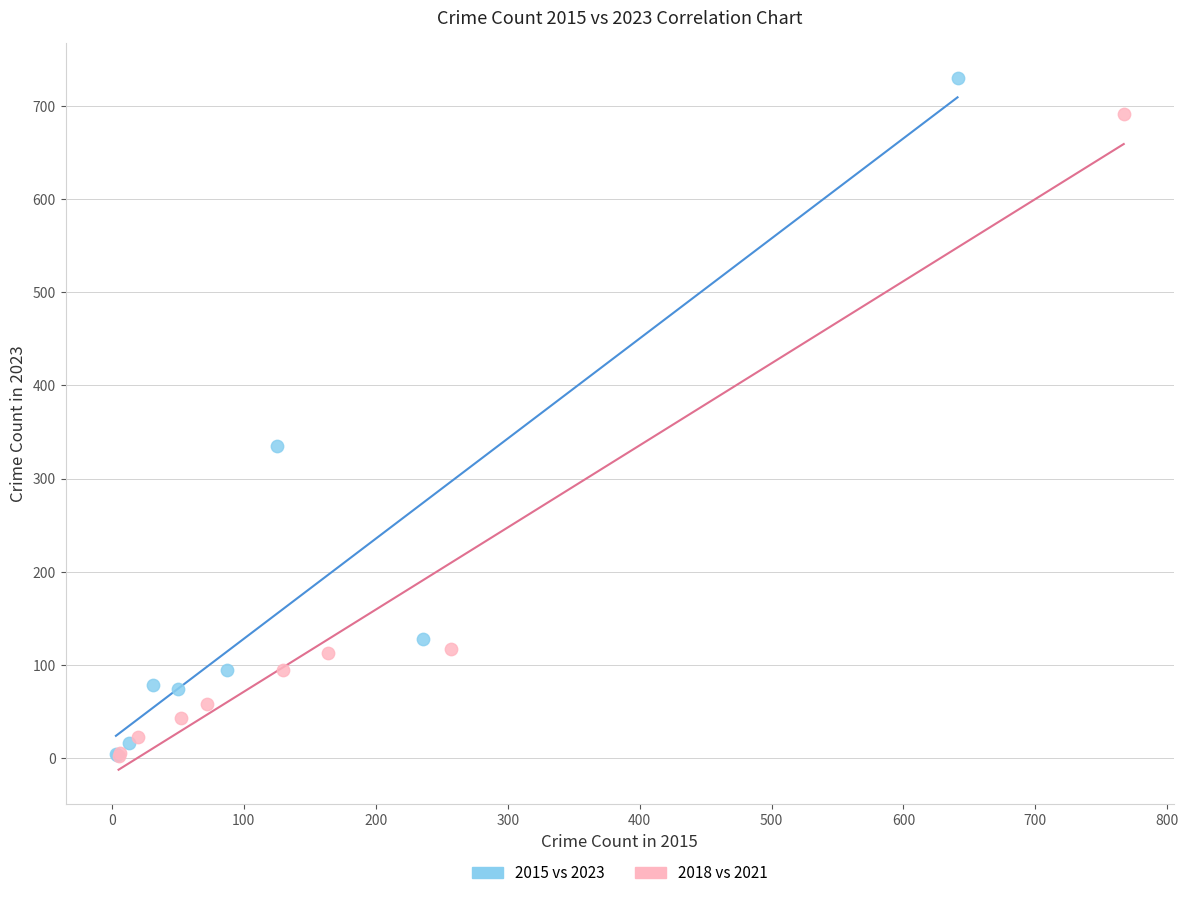

Which series has the largest Y range (max minus min)?

2015 vs 2023